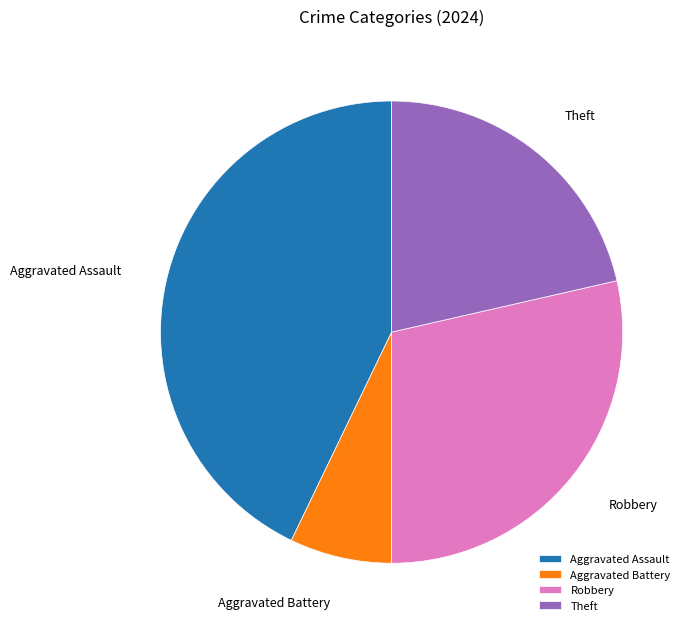

Does Robbery account for over 50% of the chart?

No